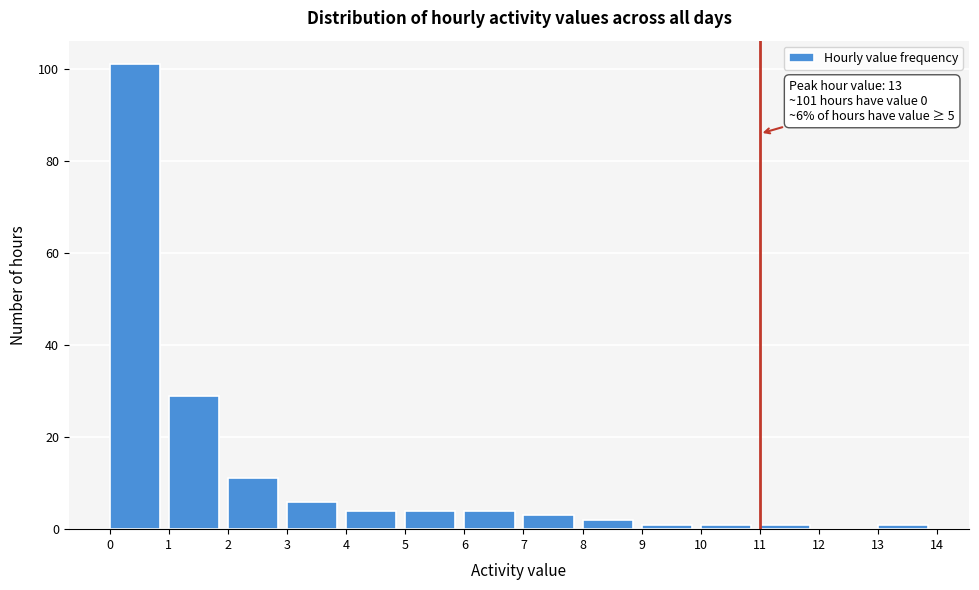

Which range on the x-axis has the tallest bar?

0 to 1